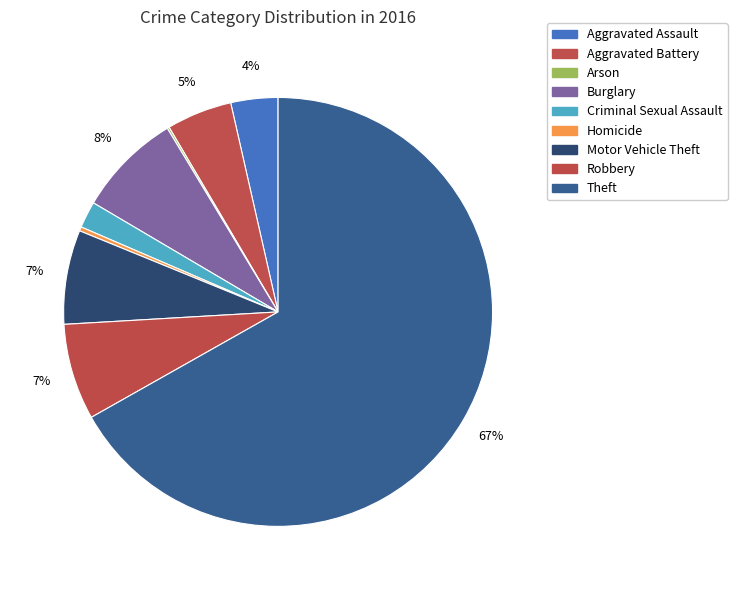

To the nearest percent, what percentage of the pie is Motor Vehicle Theft?

7%